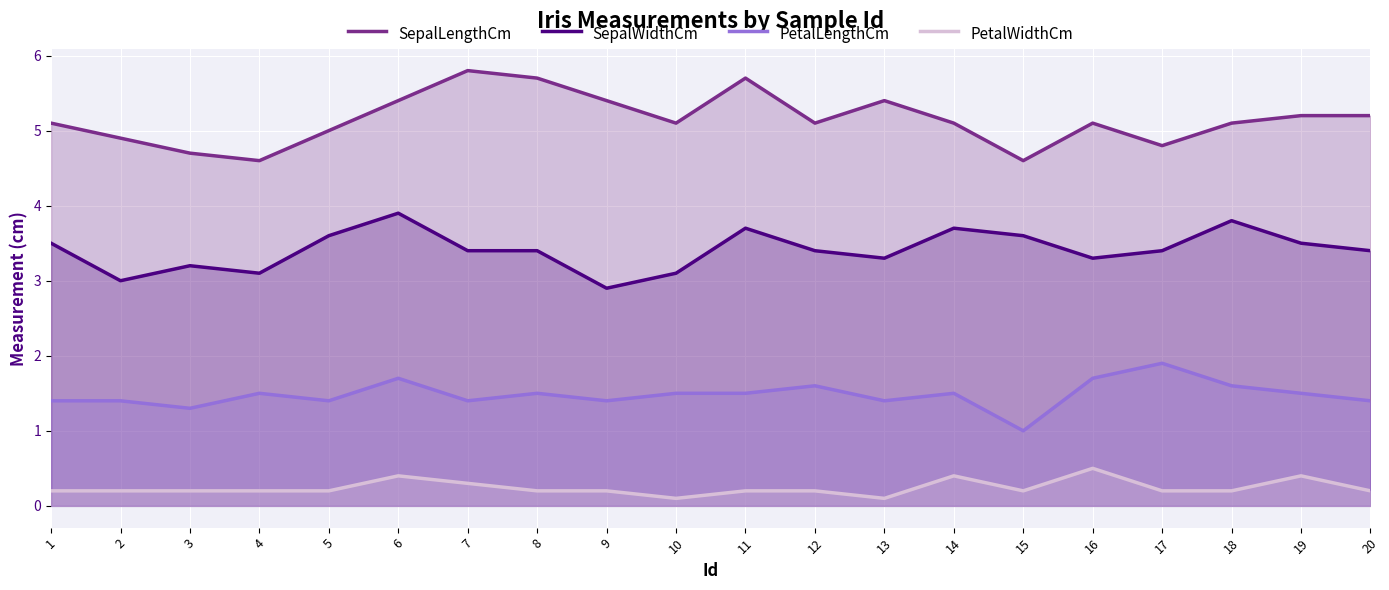

Which category has the lowest value across all series?

10